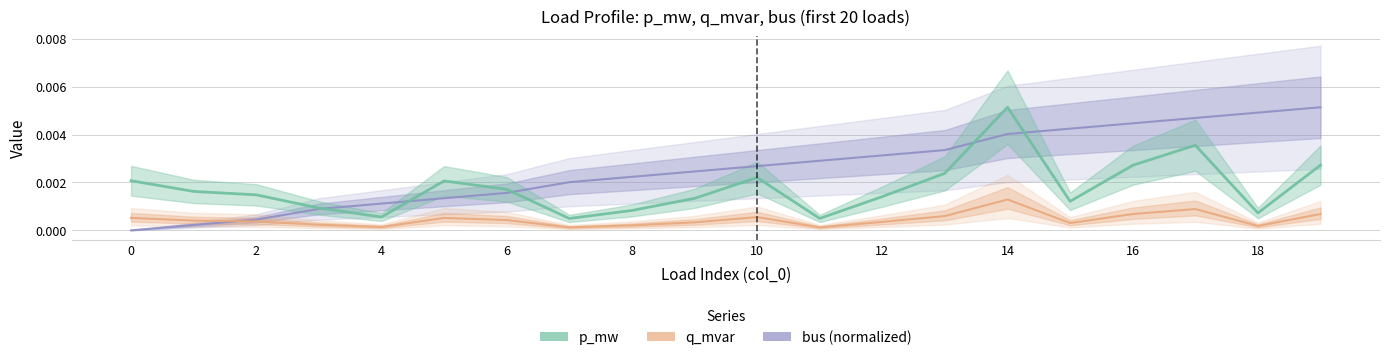

How many lines are shown in the chart?

3